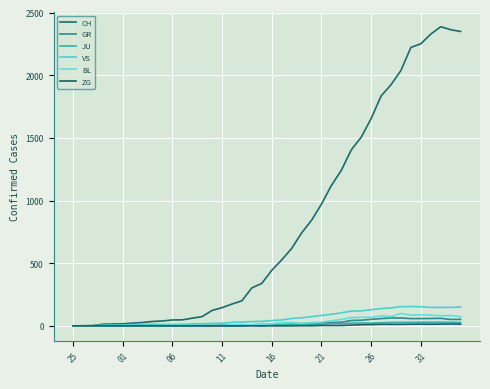

True or false: VS and BL intersect in this chart.

False